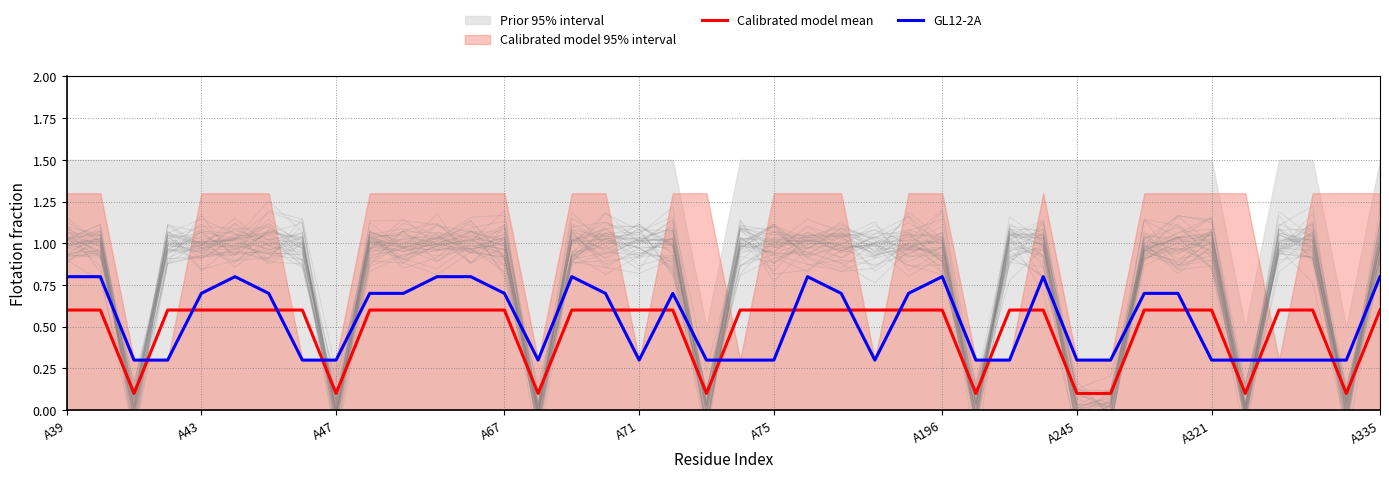

True or false: Calibrated model mean has more than 1 points higher than both neighbors.

False